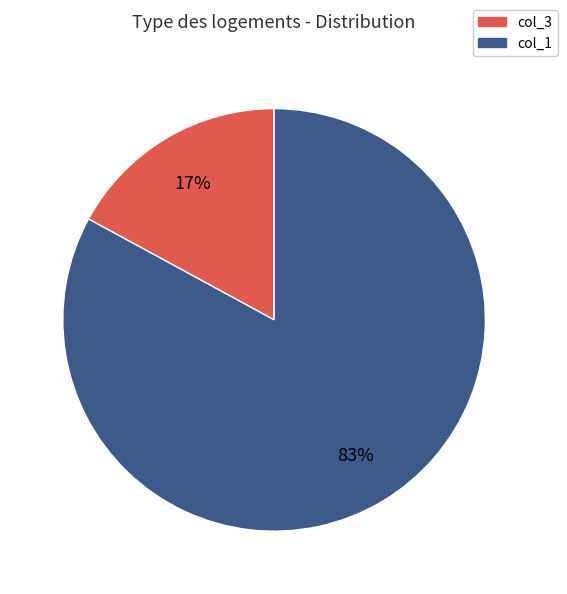

Is it true that col_1 is 96% of the pie?

False